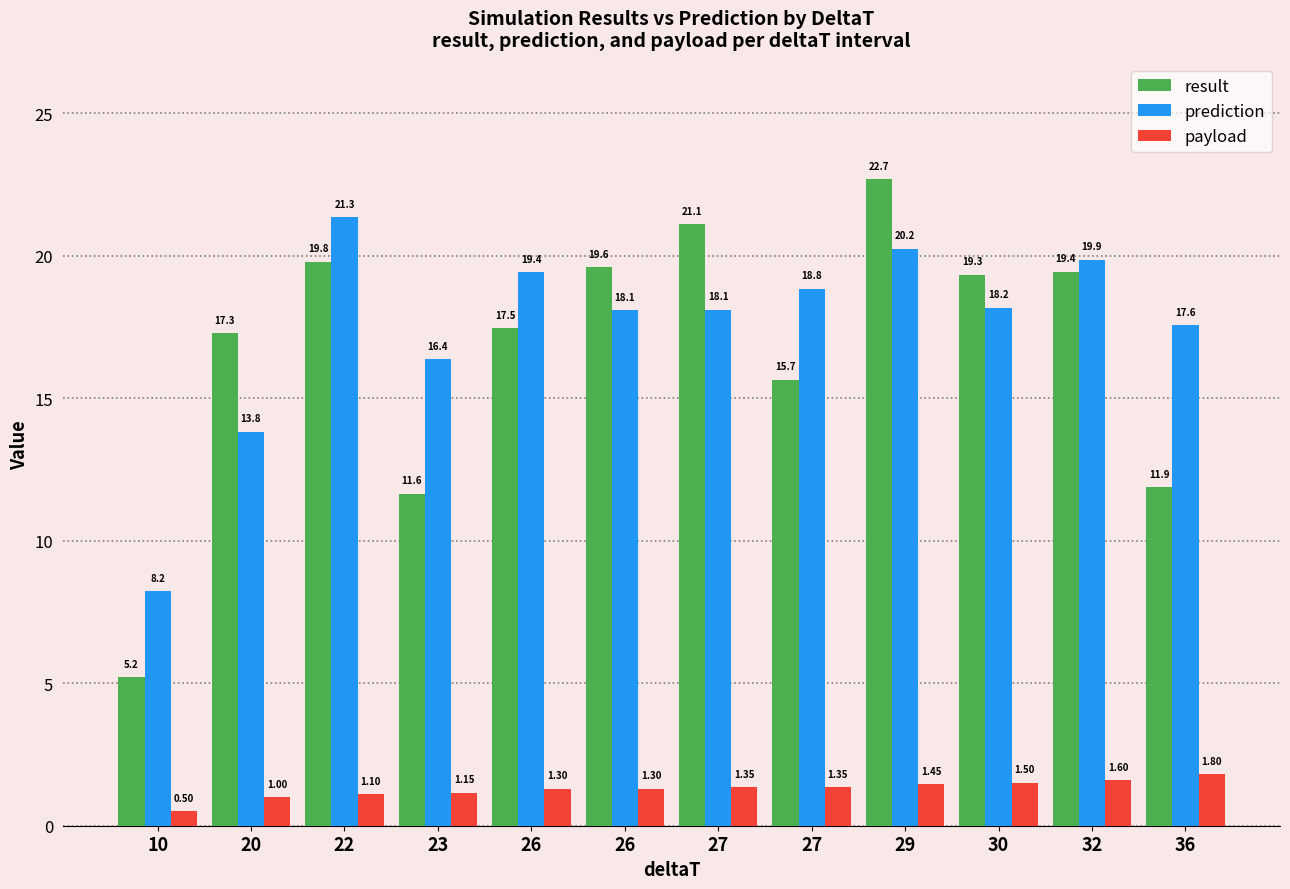

What are all the series names shown in the legend?

result, prediction, payload